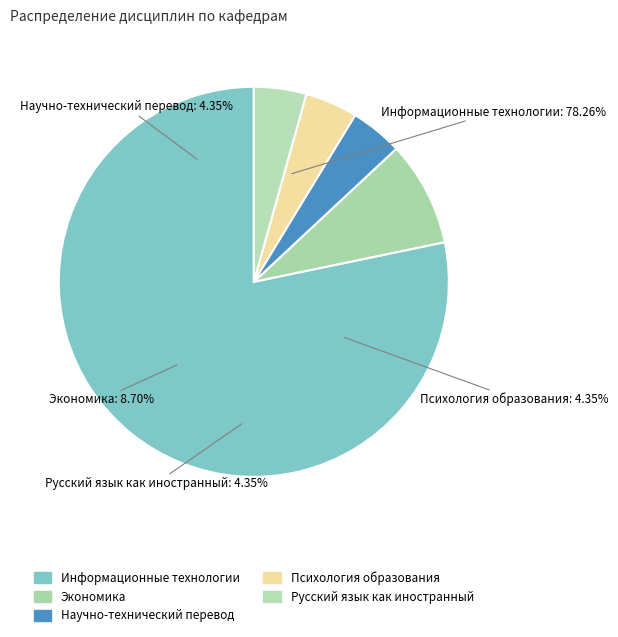

What is the ratio of the value at Экономика (Экономика) to the value at Научно-технический перевод и профессиональная коммуникация?

2.0